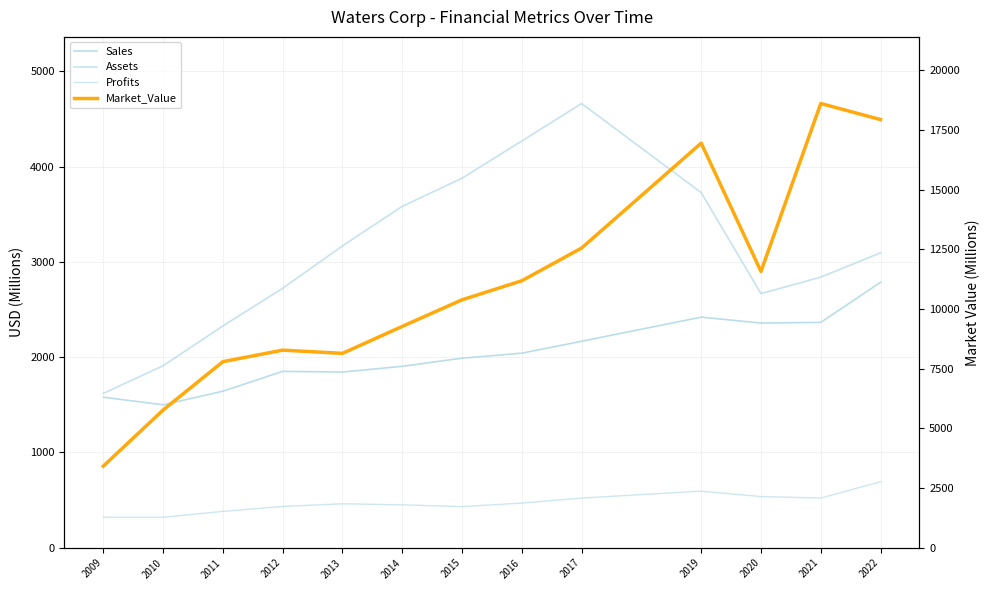

At which category does Sales reach its first local valley?

2010